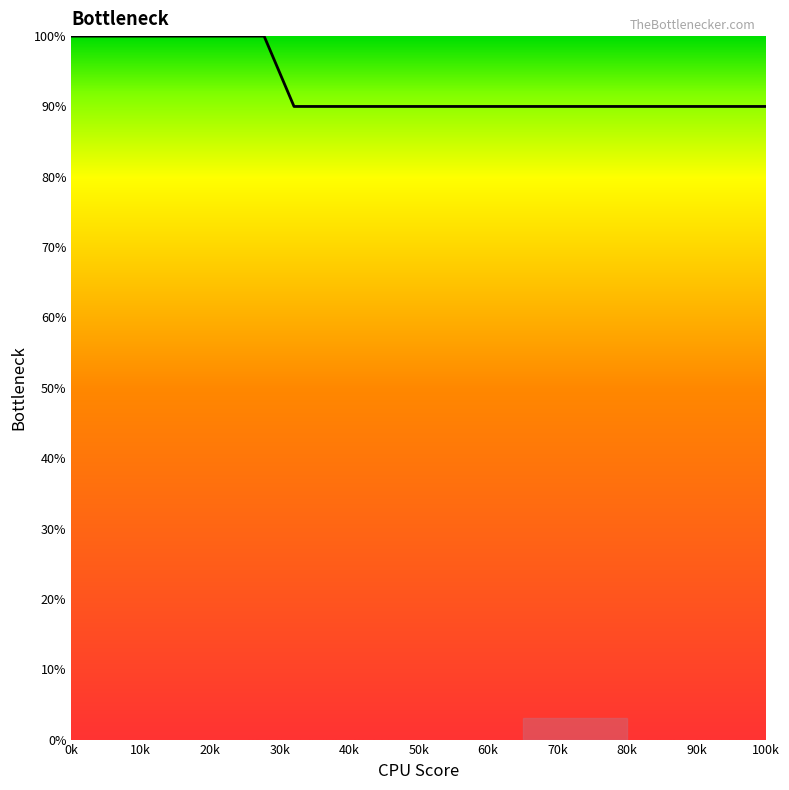

What is the minimum value shown in the chart?

90